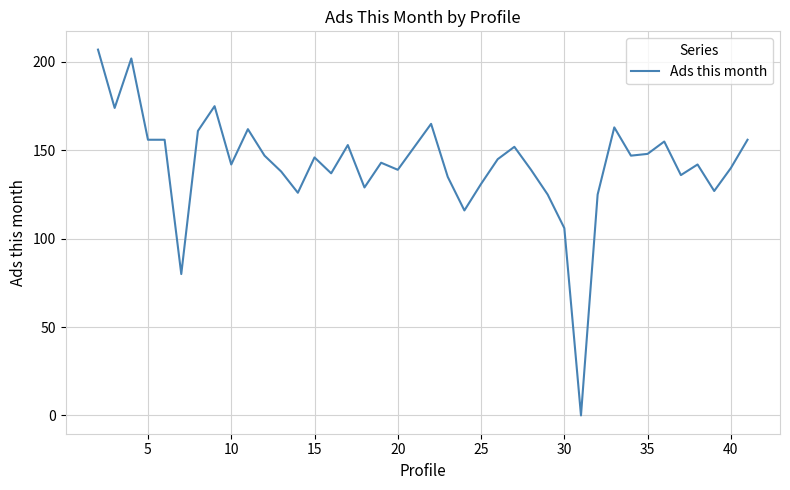

What is the difference between the maximum and minimum values?

207